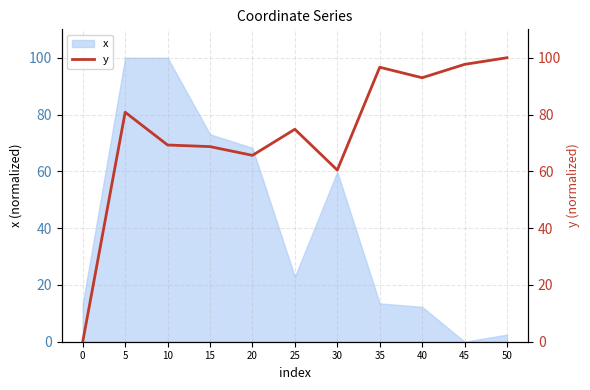

Count the number of categories in the chart.

11